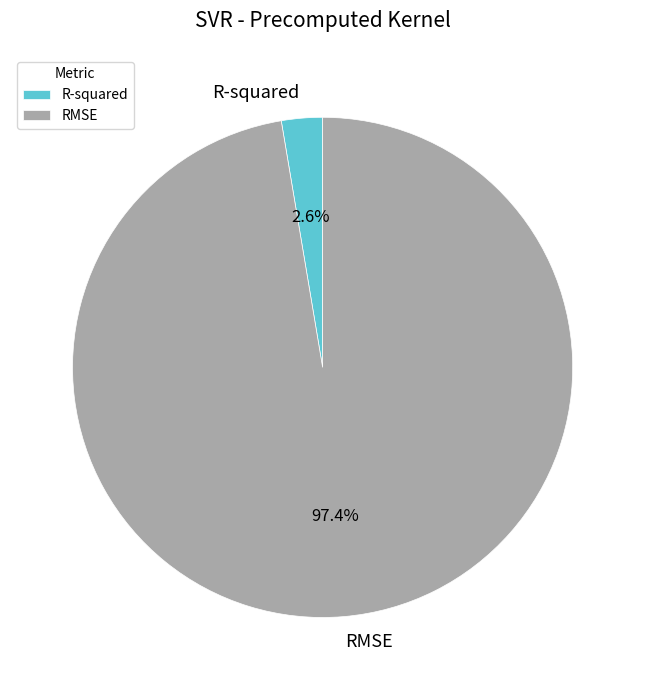

Which category has the biggest portion of the pie?

RMSE